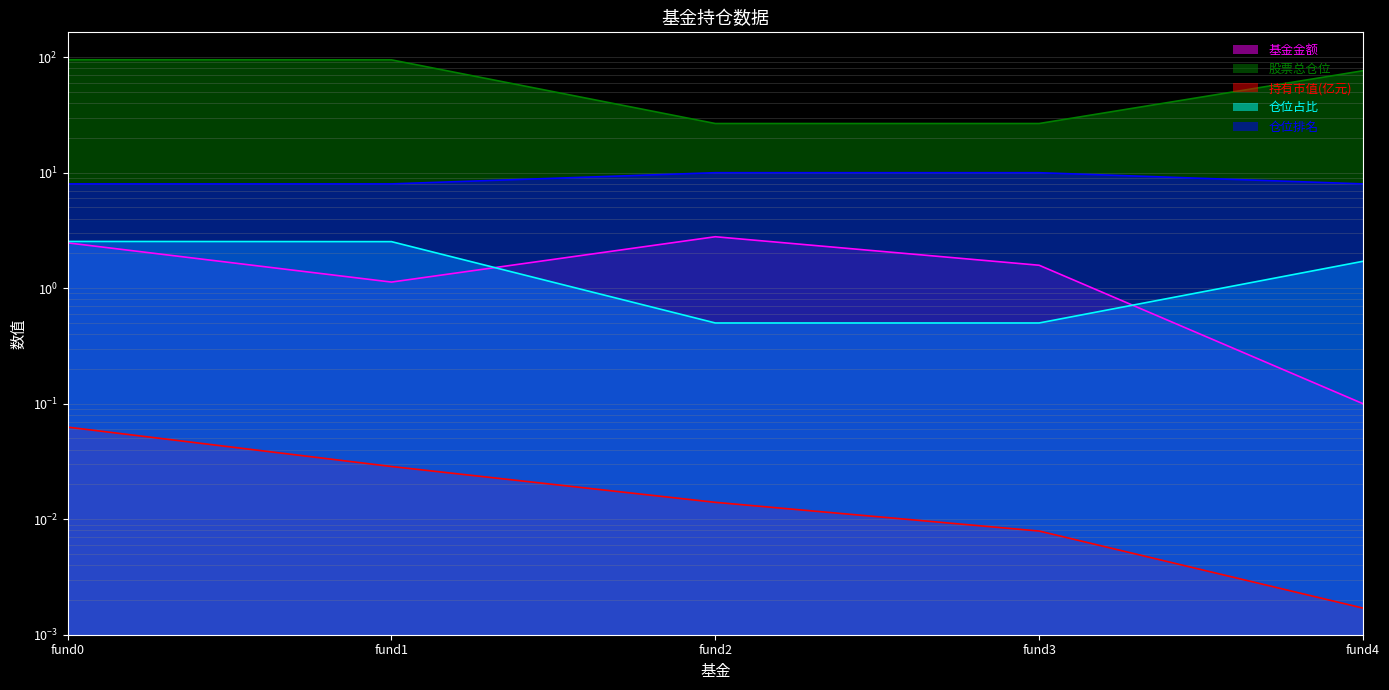

True or false: 仓位占比 and 股票总仓位 intersect in this chart.

False